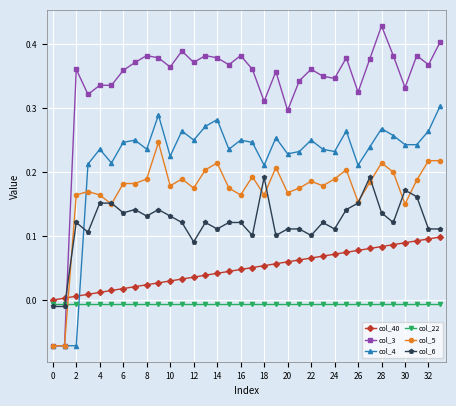

List the series in order of their peak value, lowest first.

col_22, col_40, col_6, col_5, col_4, col_3